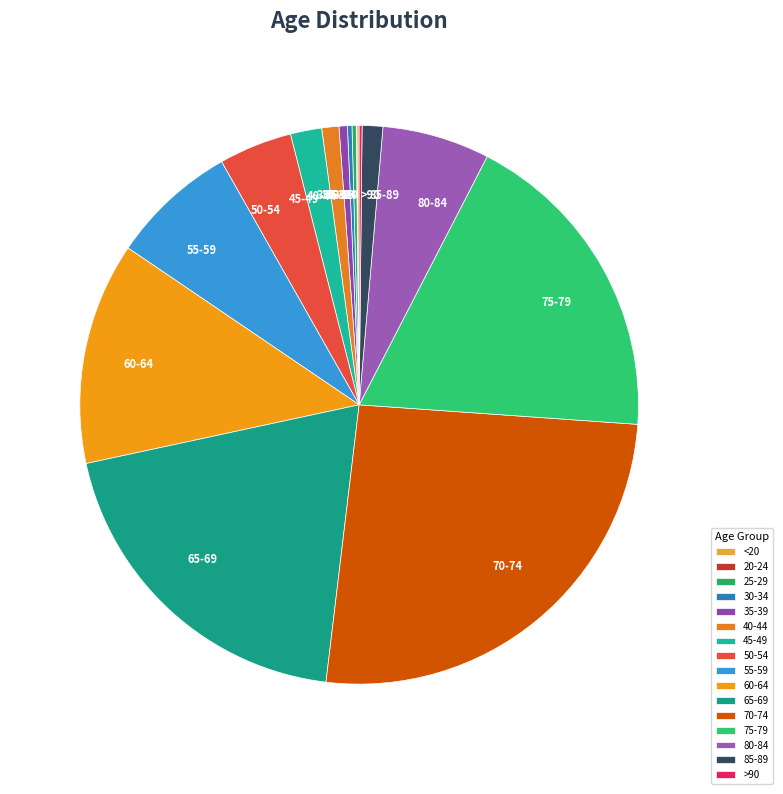

The 85-89 slice represents 11% of the pie. True or false?

False